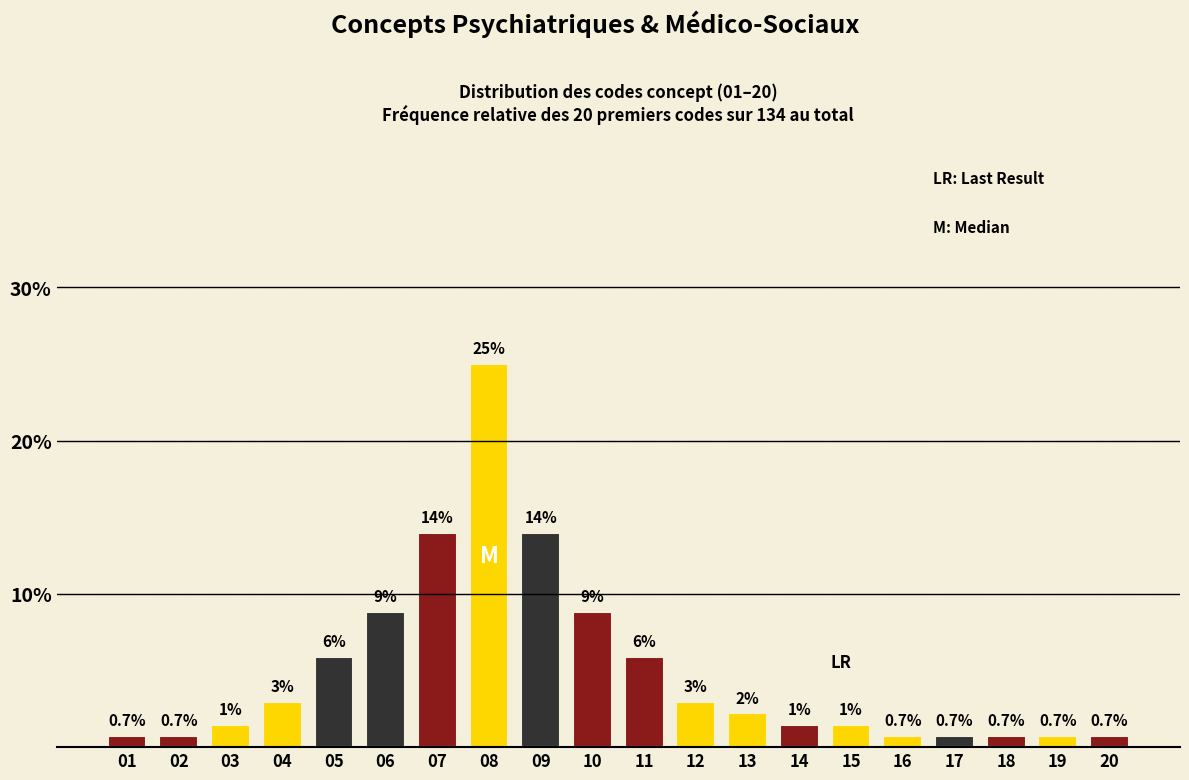

What is the smallest value displayed?

0.7